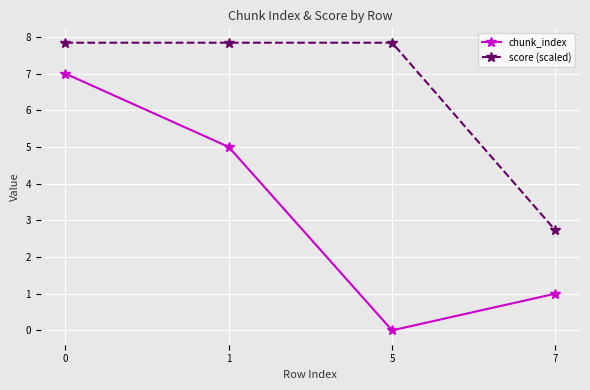

Reading left to right, extract all data points from this chart.

chunk_index: 0=7.0	1=5.0	5=0.0	7=1.0
score (scaled): 0=7.8	1=7.8	5=7.8	7=2.7